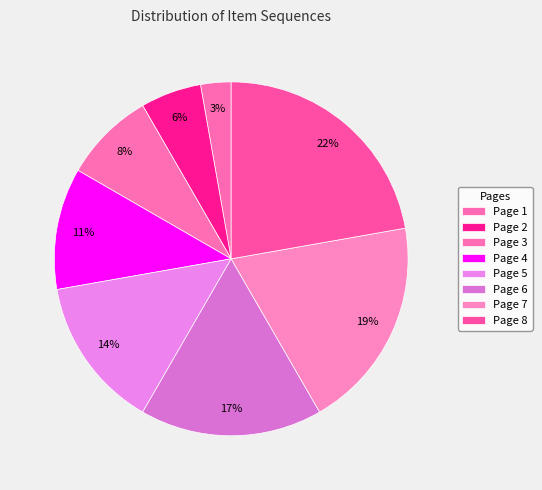

Is Page 6 the majority of the pie?

No